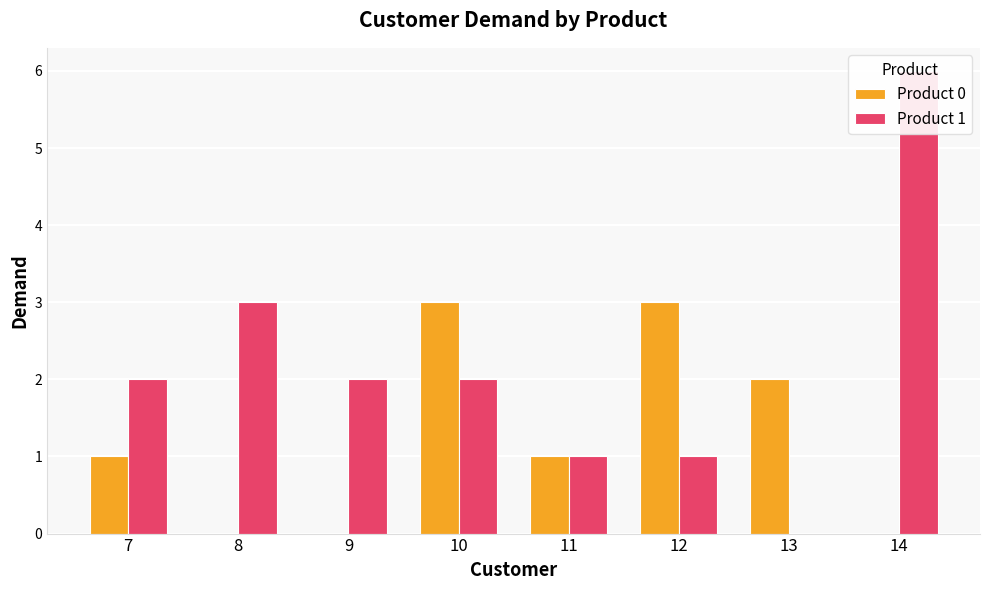

Does the chart contain any negative values?

No